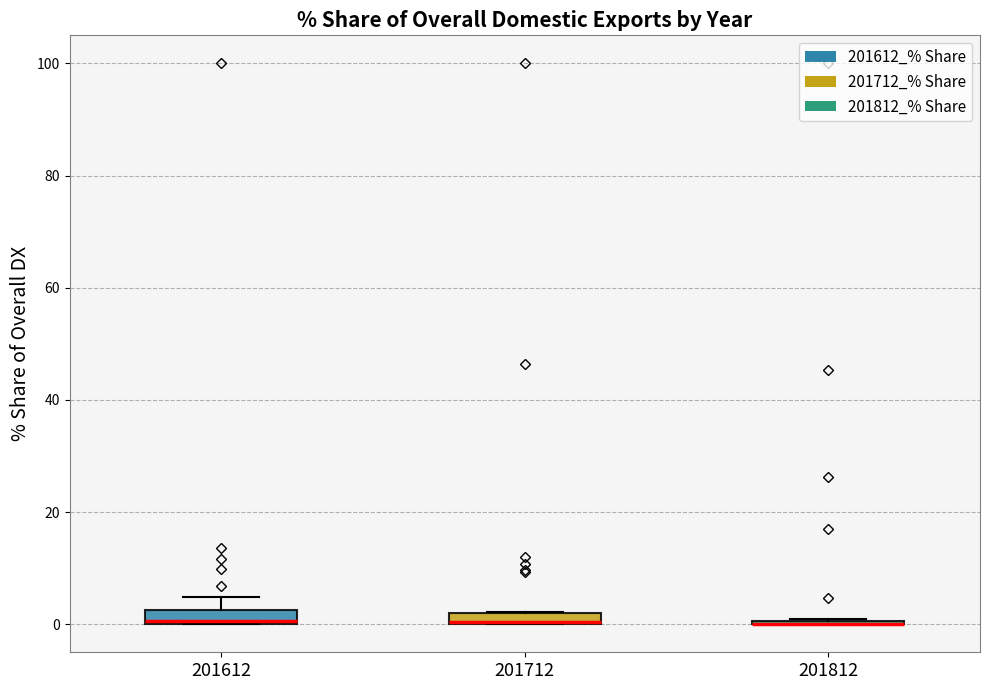

Where is the lower edge of the box at x = 201612 on the y-axis? The values are not printed on the chart, so give them approximately, as read against the axis.

0